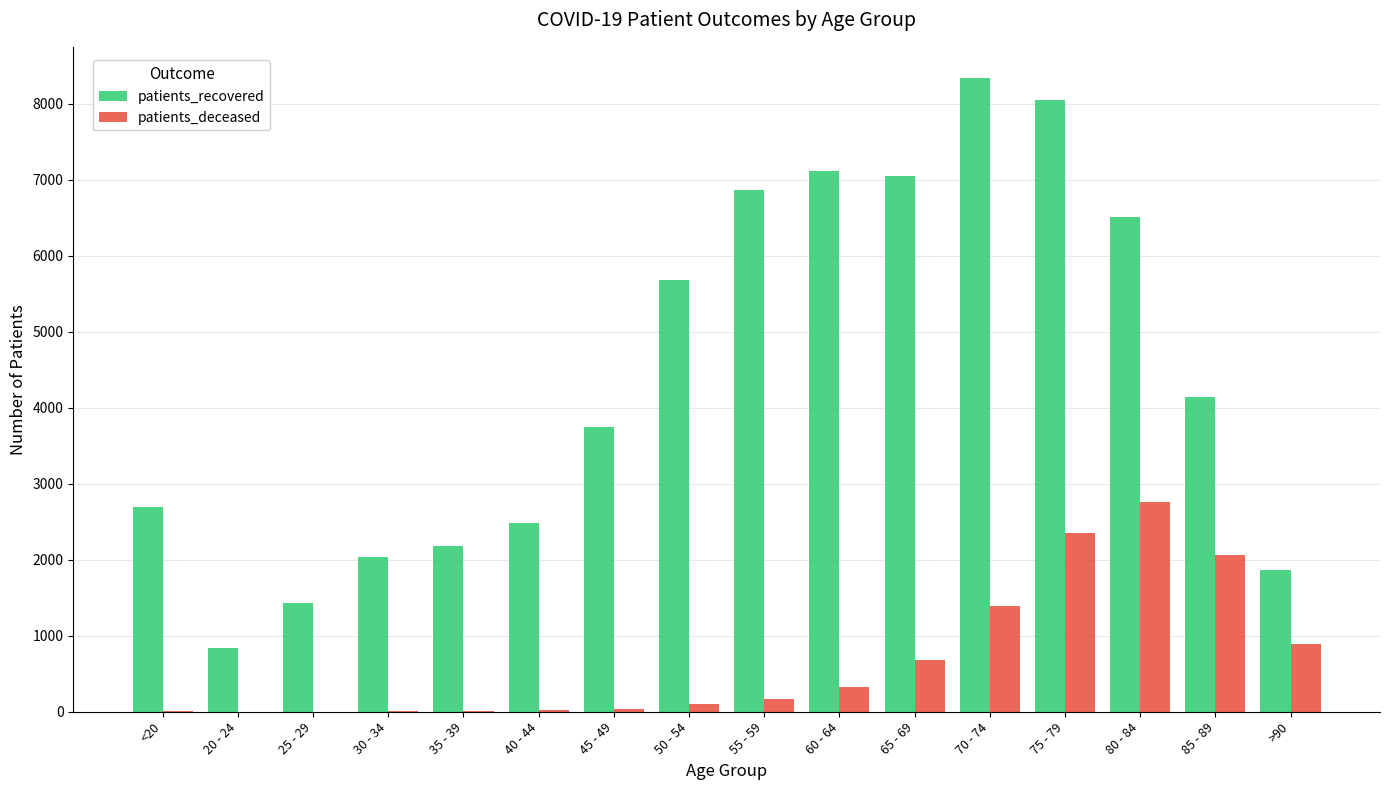

Where does the patients_recovered series first go above 4139?

50 - 54